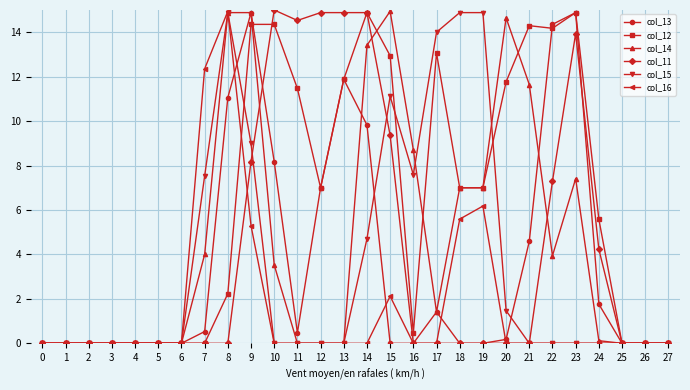

The value of col_13 at 18 is 7.0. True or false?

False